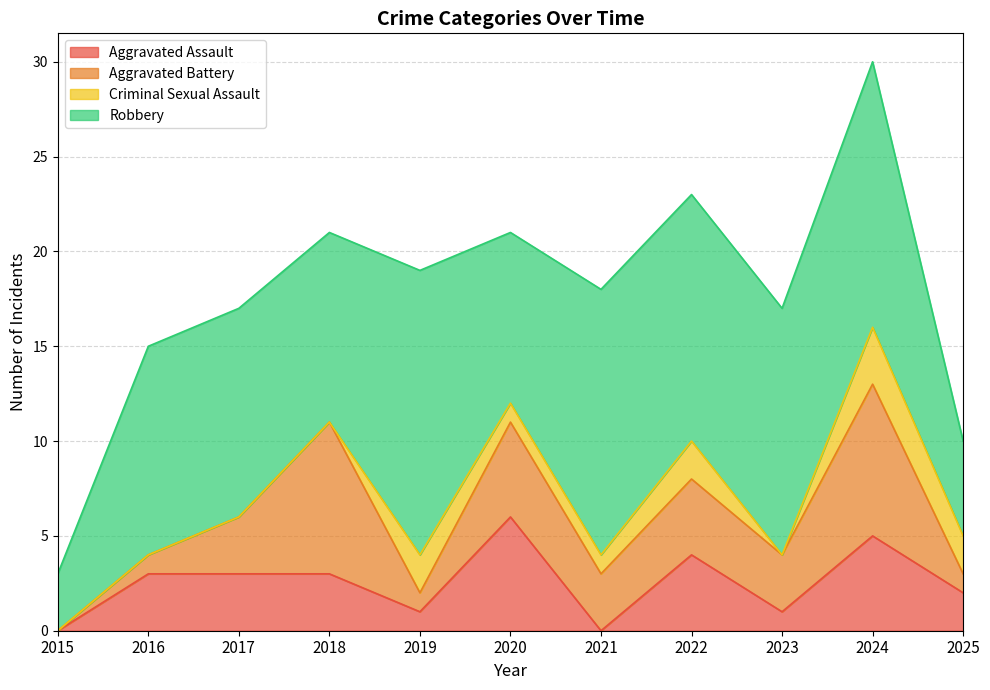

At which label does Aggravated Assault first exceed 3?

2020